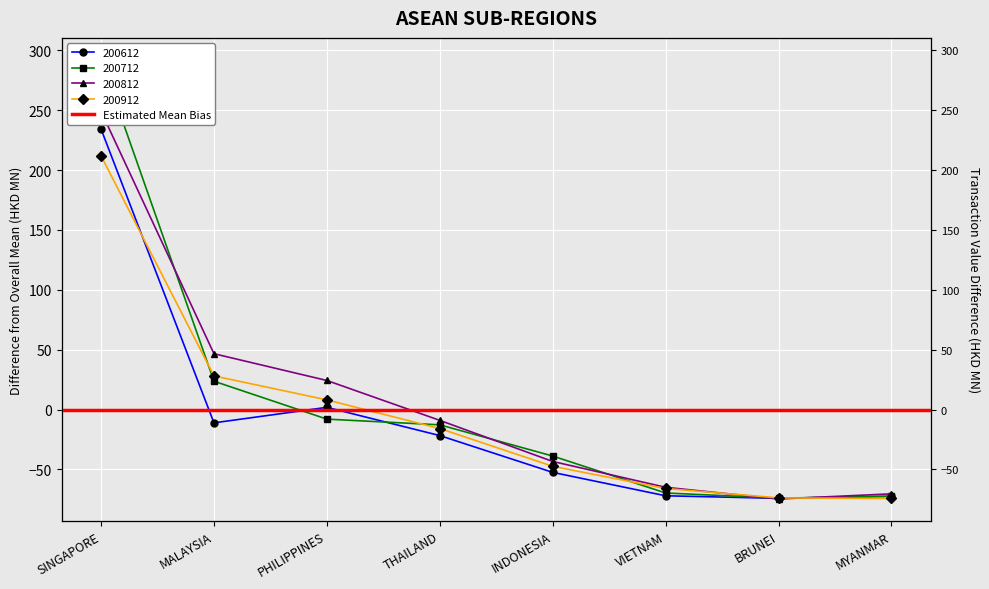

After their last crossing, which series has the higher values: 200812 or 200912?

200812